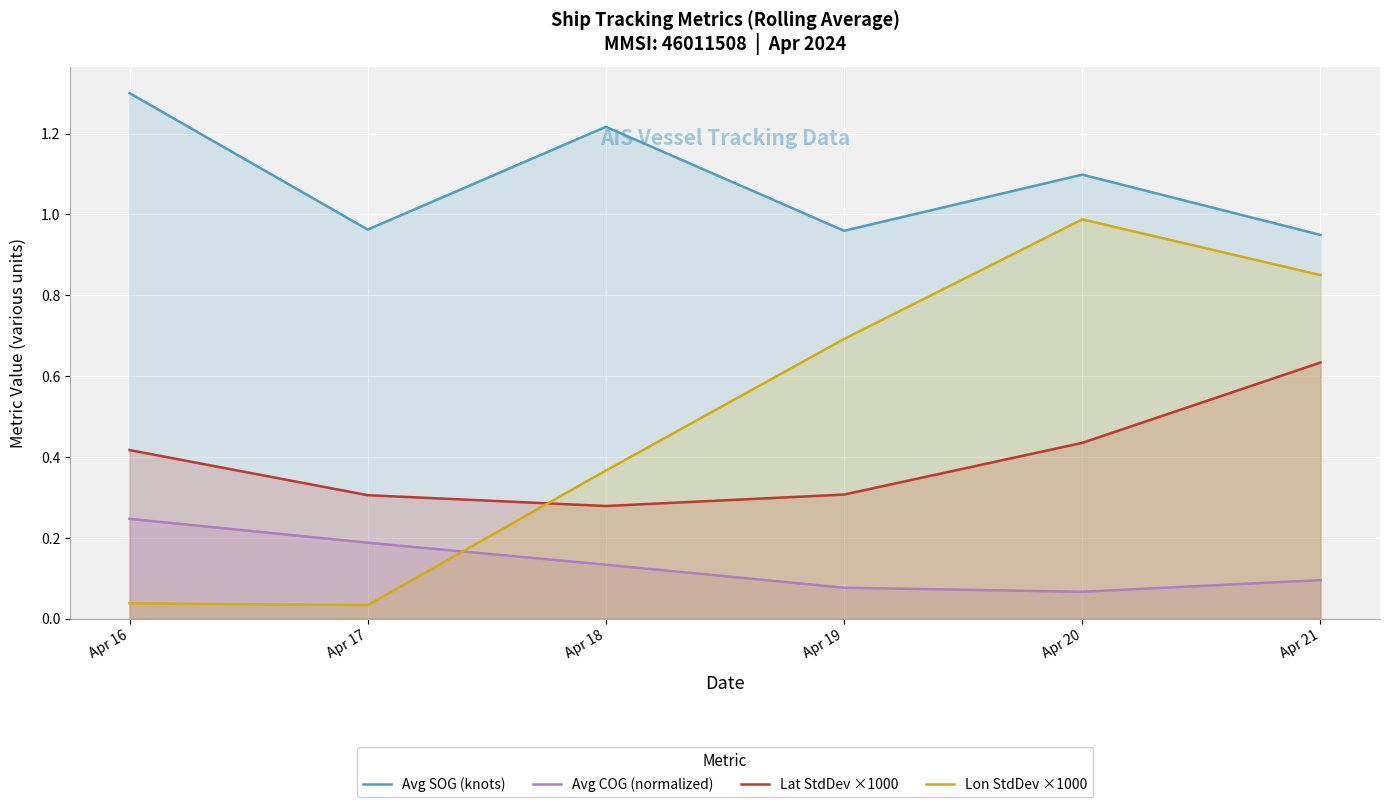

Which category has the lowest value in the Avg SOG (knots) series?

Apr 21